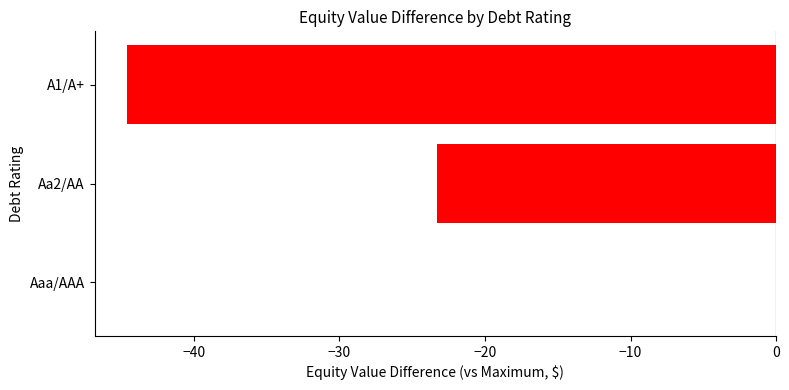

How many series are shown in this chart?

1